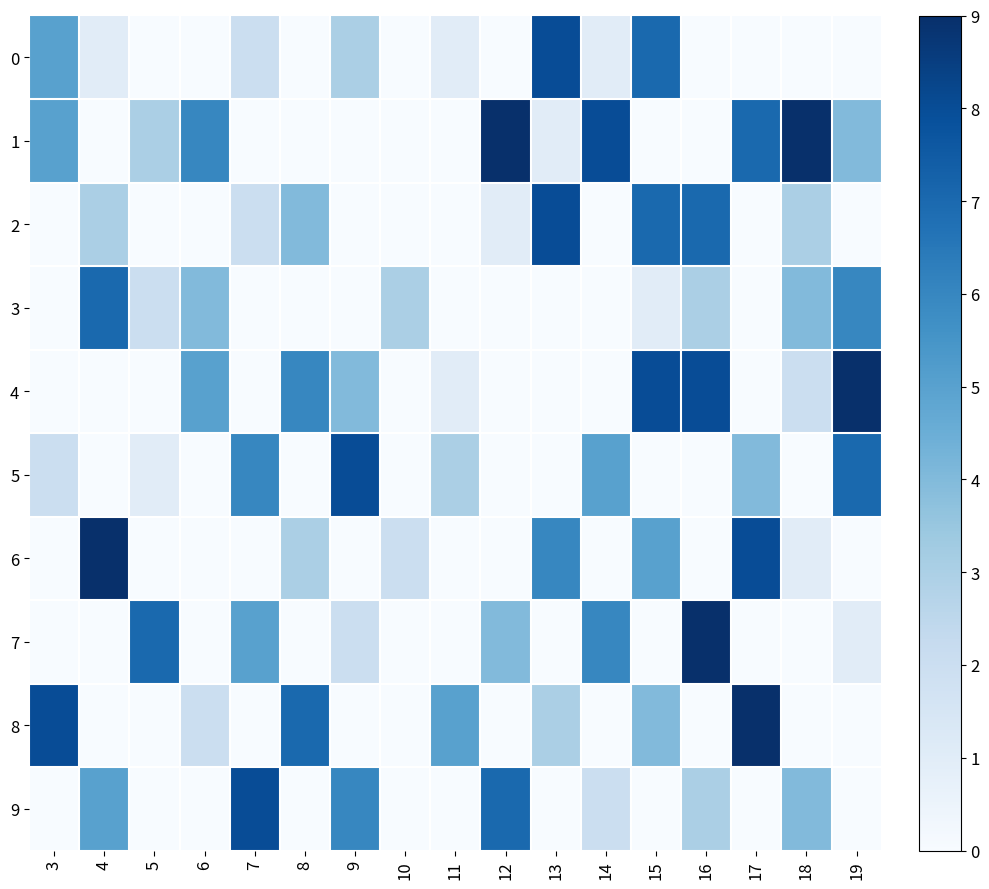

At how many categories does at least one series exceed 3?

16